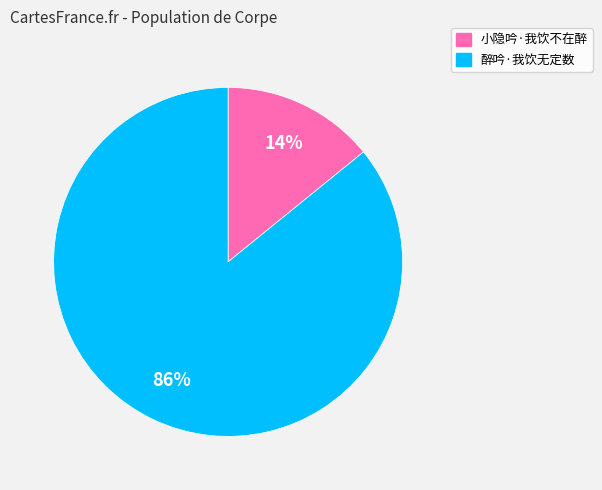

Which category has the biggest portion of the pie?

醉吟·我饮无定数